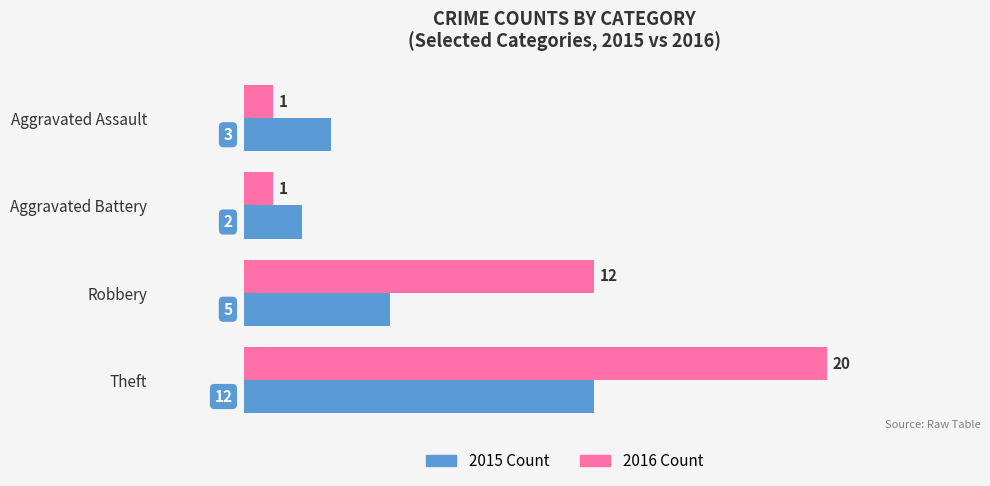

At which category is the sum across all series the highest?

Theft